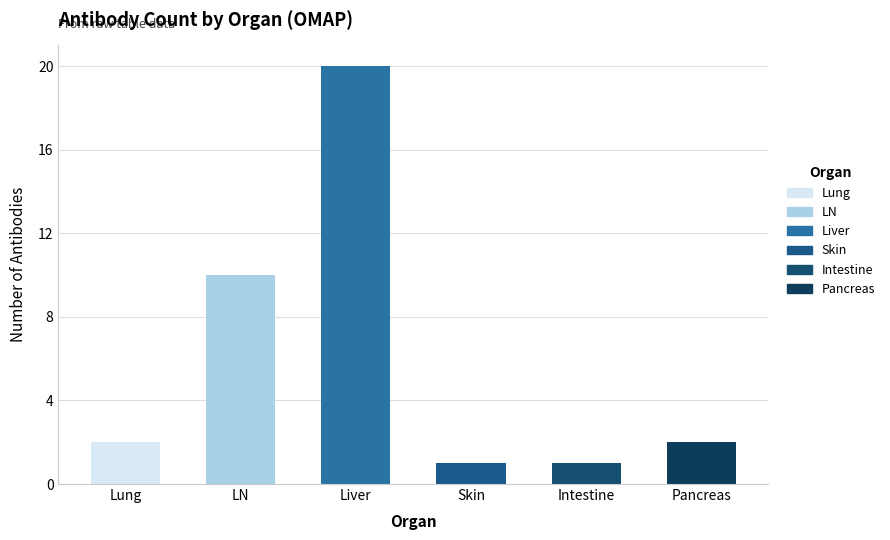

What is the value of the 1st bar from the left?

2